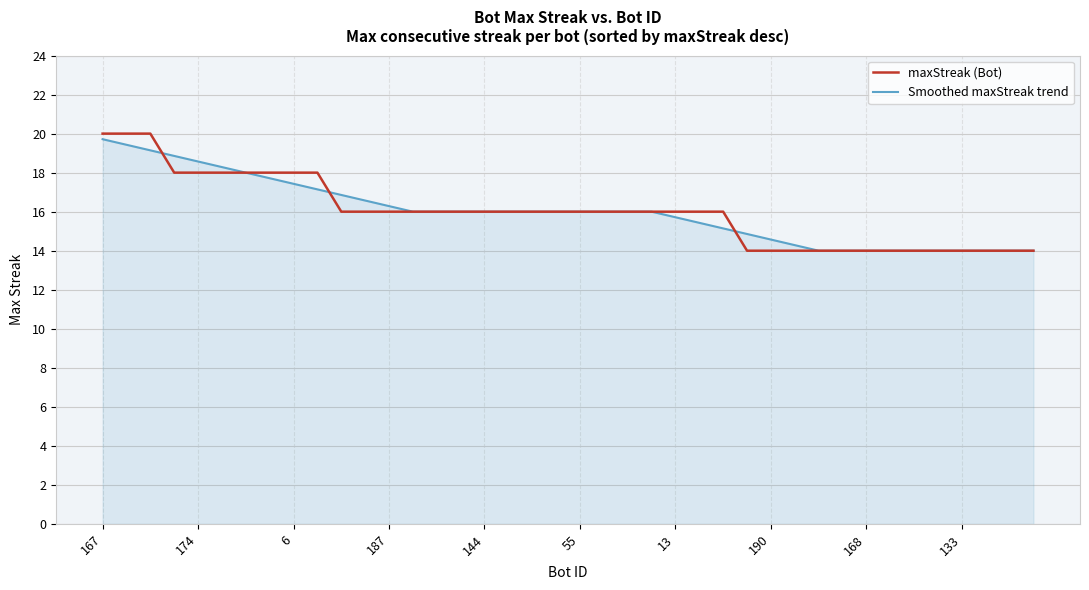

Which series has the widest spread of values?

maxStreak (Bot)